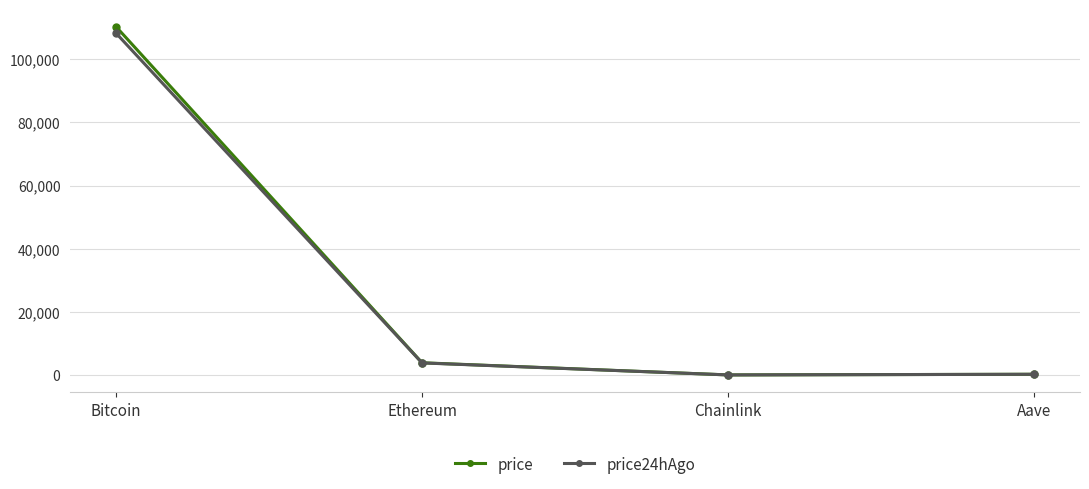

True or false: price24hAgo has a value of 64041.0 at Bitcoin.

False